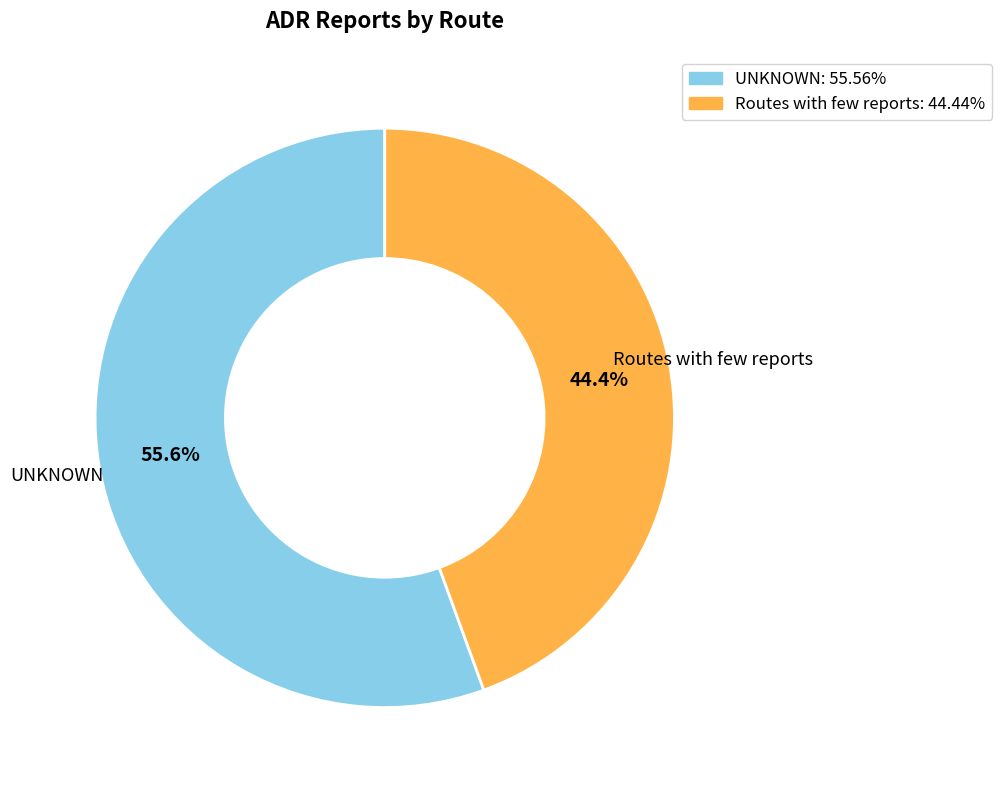

The Routes with few reports slice represents 34% of the pie. True or false?

False